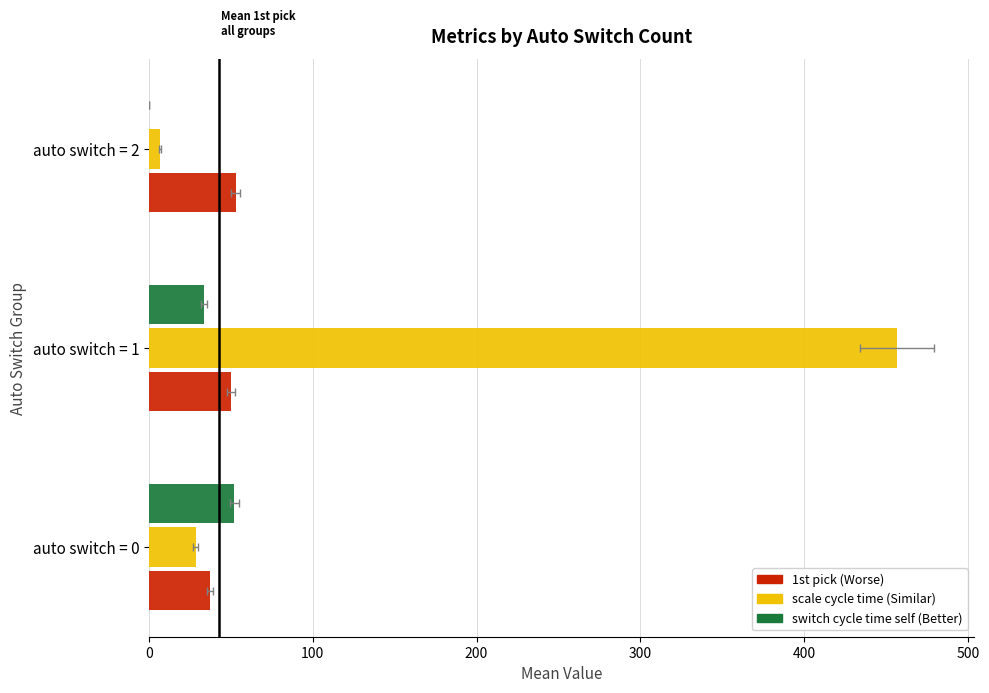

What is the sum of the 1st pick values at auto switch = 2 and auto switch = 1?

103.2